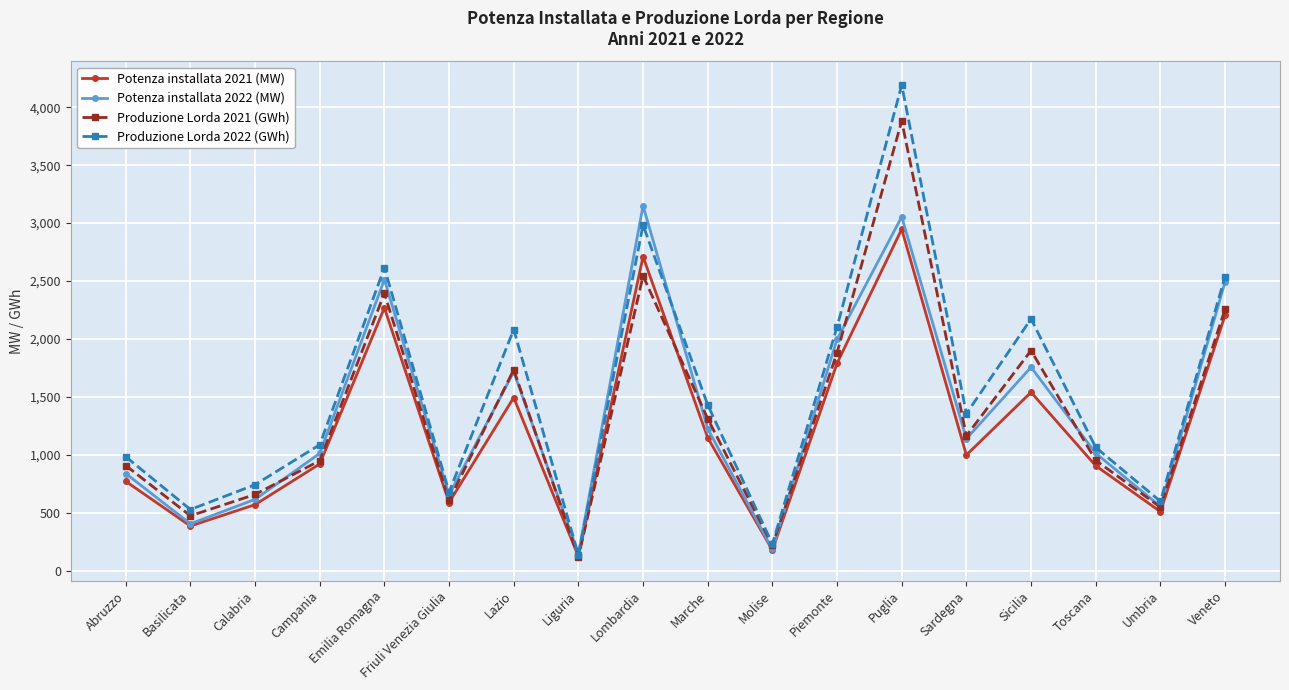

Where does the Potenza installata 2022 (MW) series first go above 1141?

Emilia Romagna